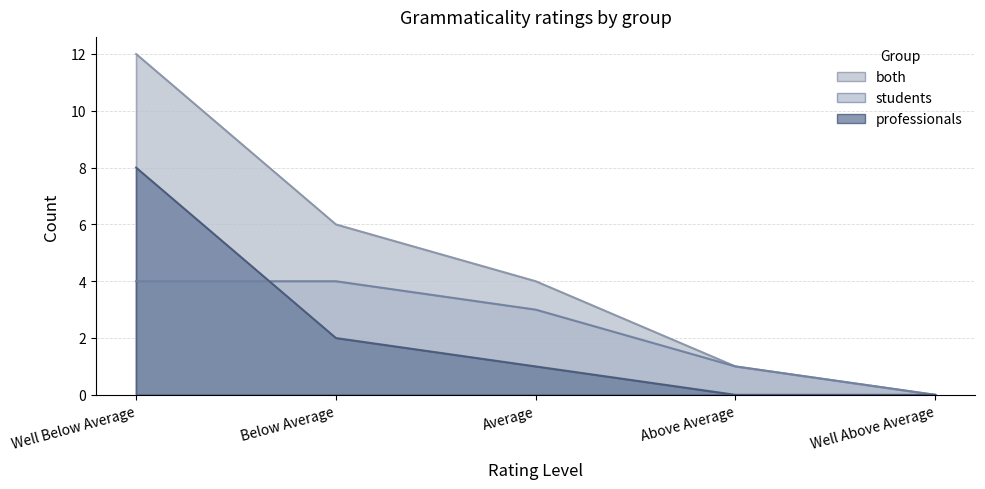

The value of professionals at Average is 1. True or false?

True